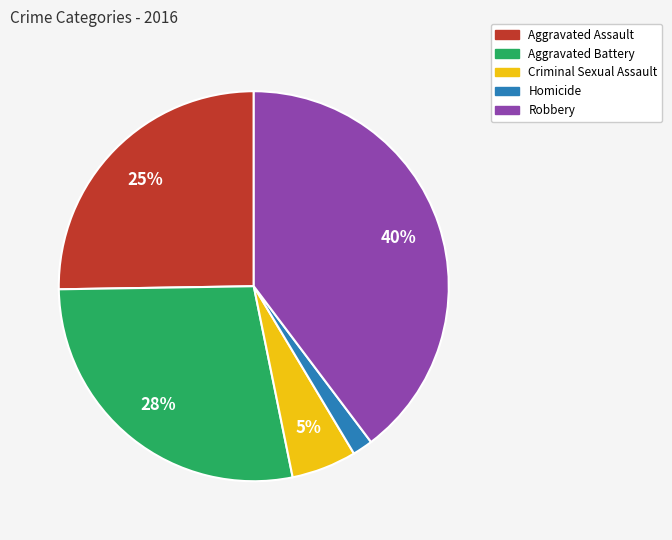

Between Criminal Sexual Assault and Aggravated Assault, which is larger?

Aggravated Assault